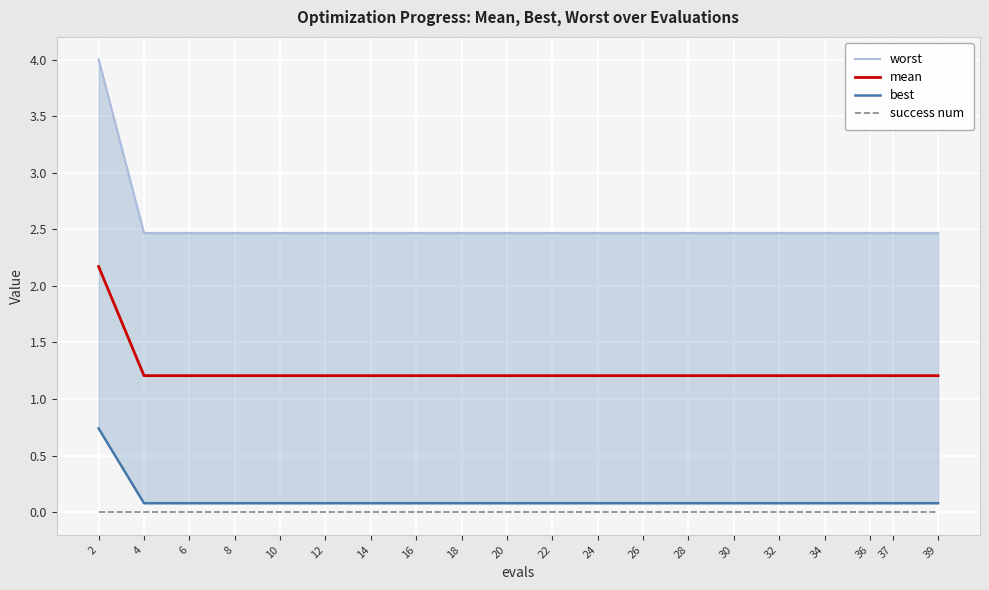

The value of best at 14 is 0.1. True or false?

False